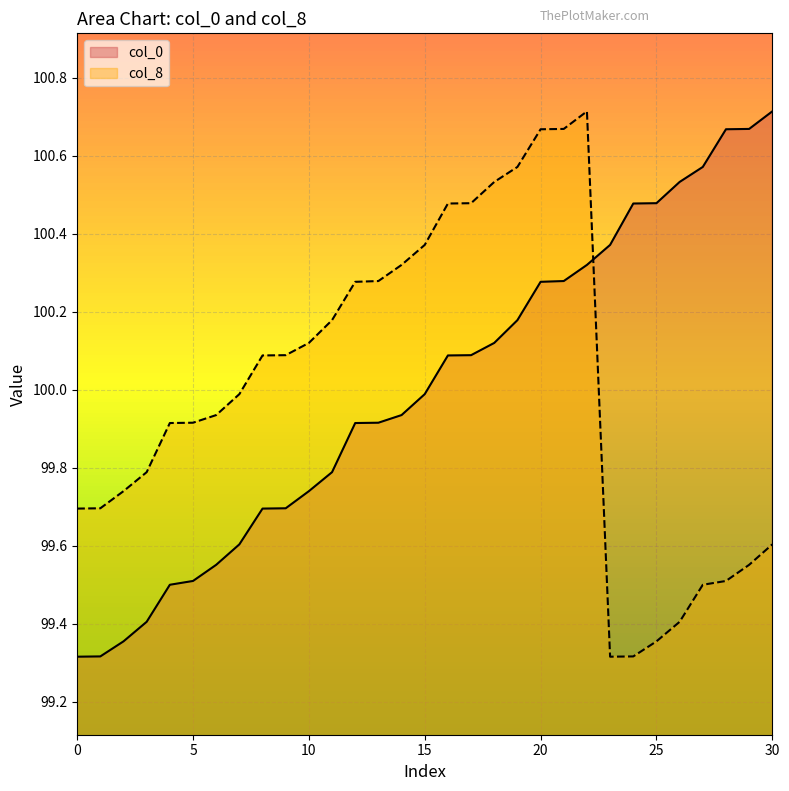

What is the value of the col_0 point at the 26th from the left?

100.5